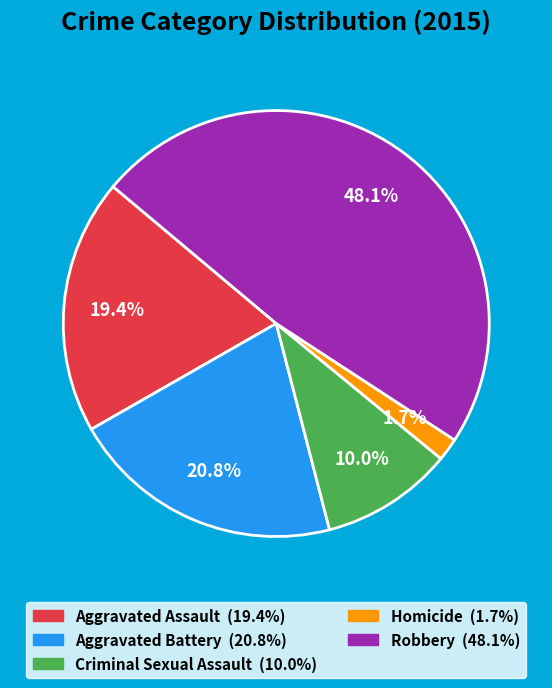

What portion of the pie excludes Criminal Sexual Assault?

90.0%